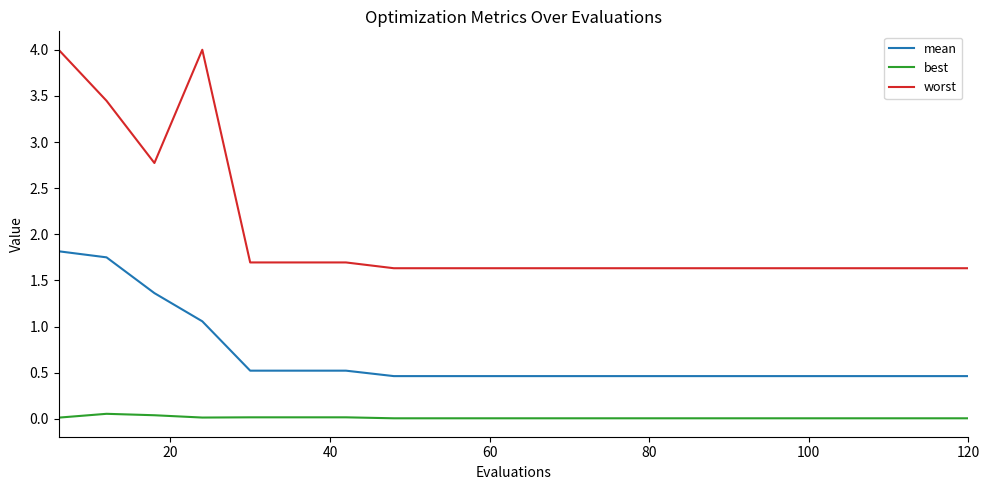

What is the lowest value of the worst series?

1.6